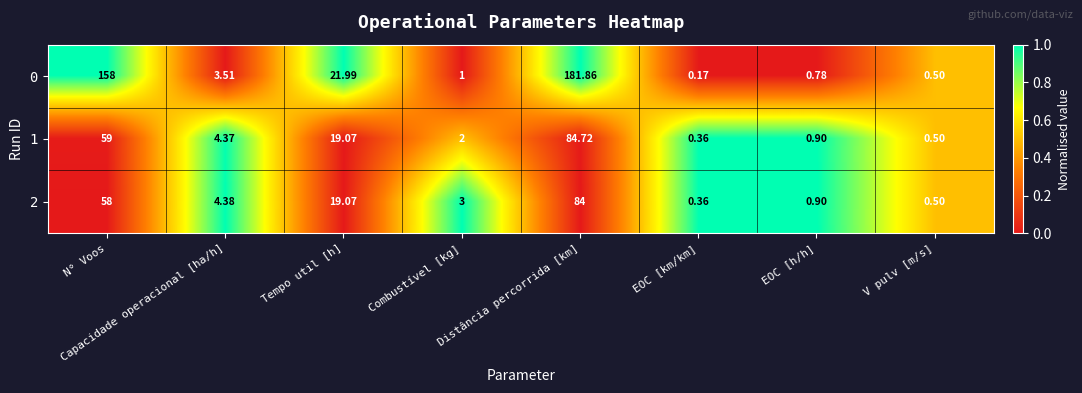

At which category does the chart reach its peak across all series?

Distância percorrida [km]